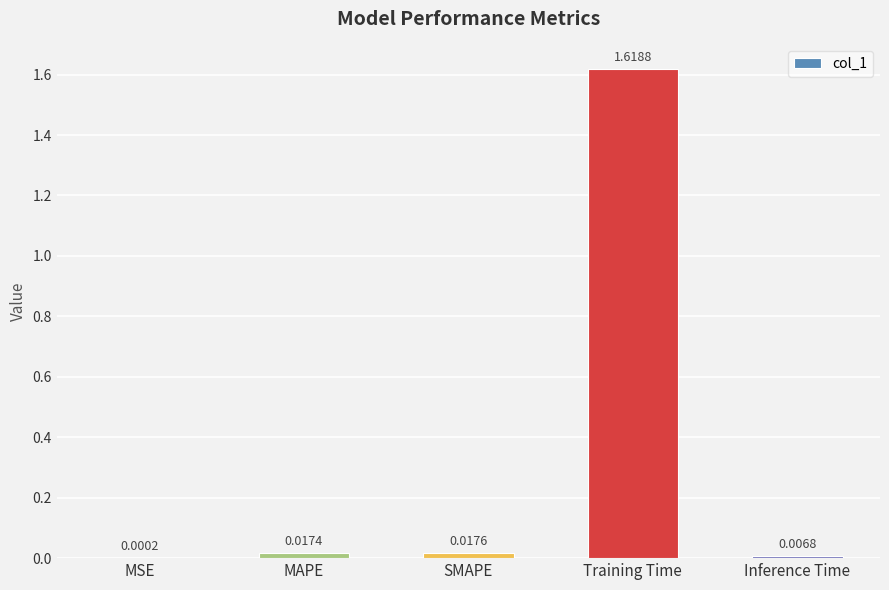

Which category has the highest value across all series?

Training Time